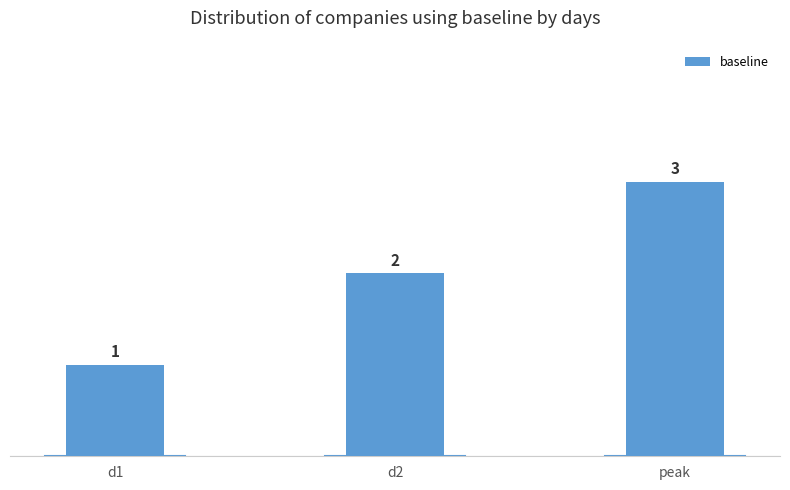

How many series are shown in this chart?

1